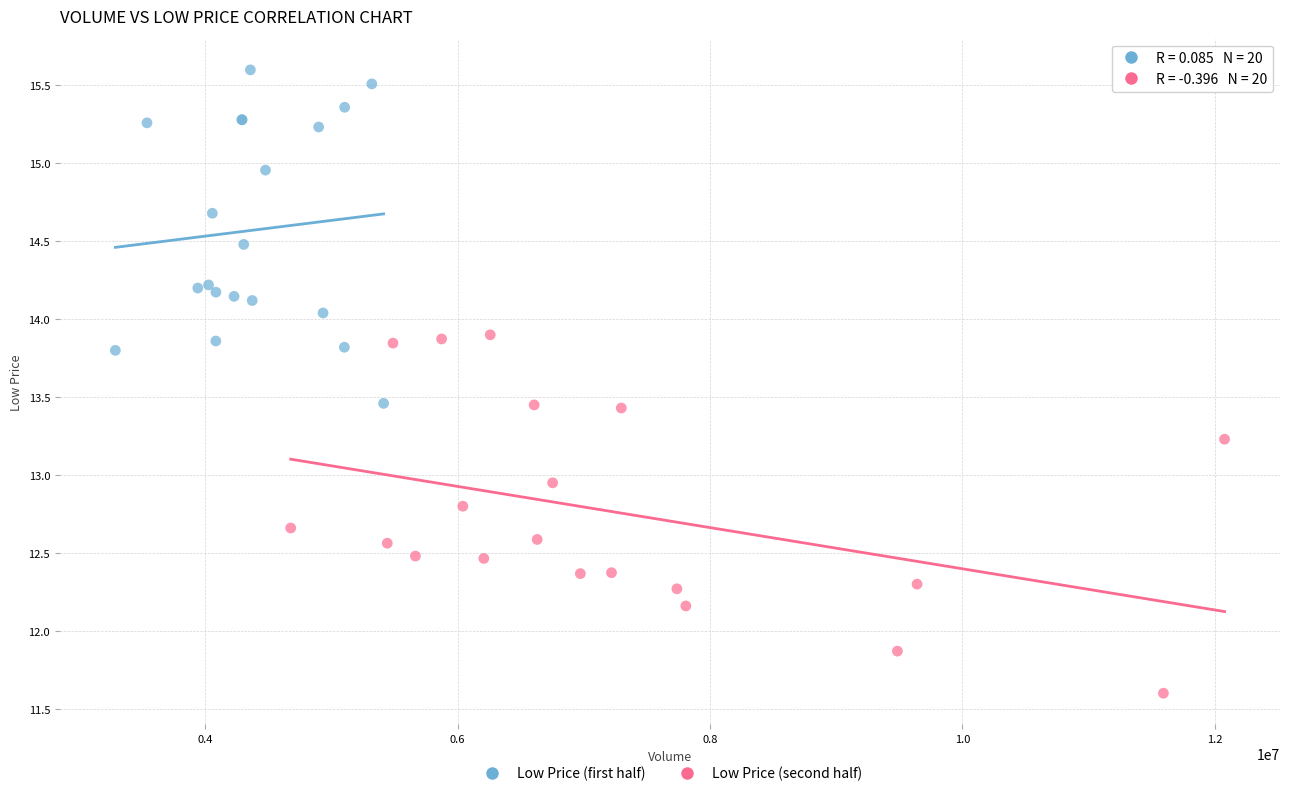

Which series contains the highest Y value?

Low Price (first half)